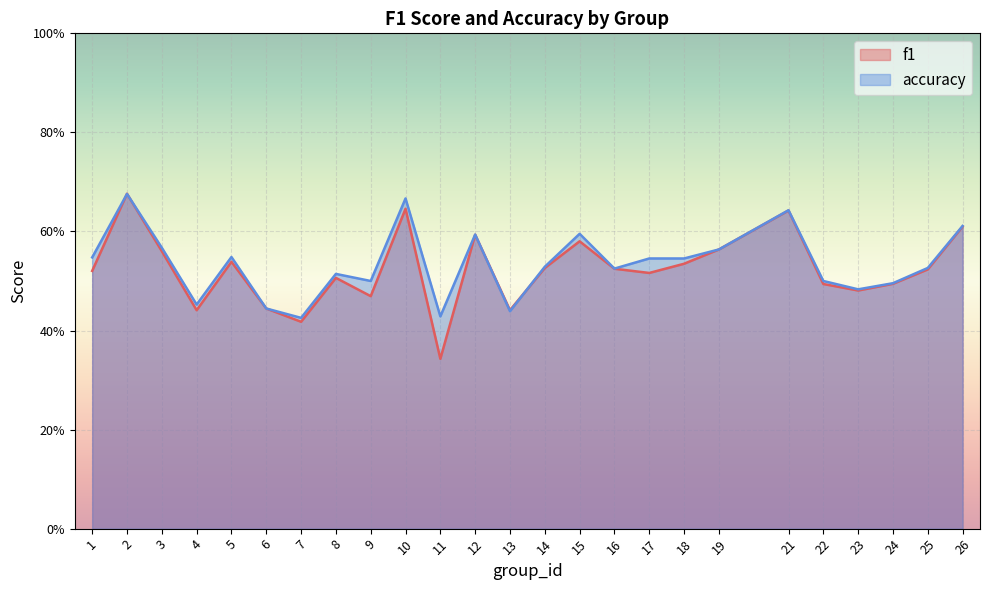

What is the maximum value shown in the chart?

0.7